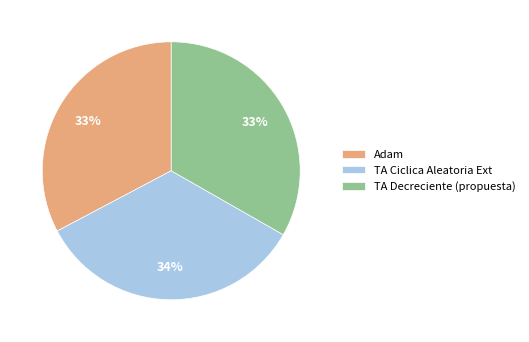

Approximately how many times larger is the value at Adam compared to TA Decreciente (propuesta)?

1.0